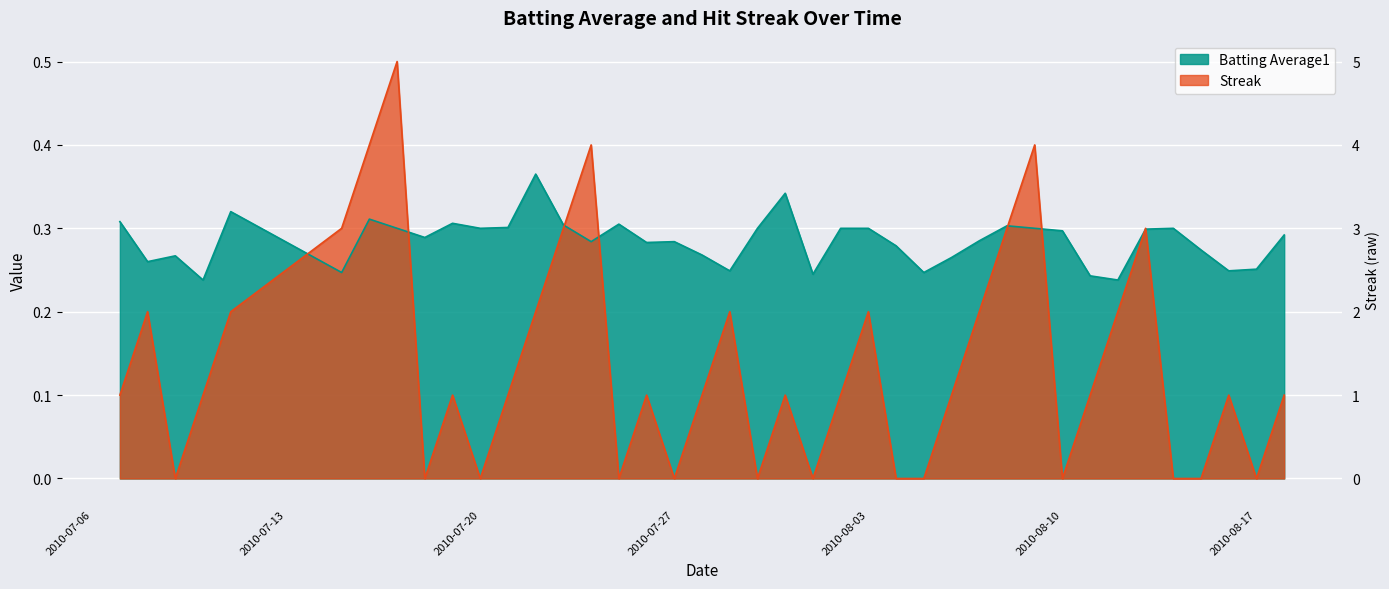

What is the label of the 25th point from the left?

2010-08-03